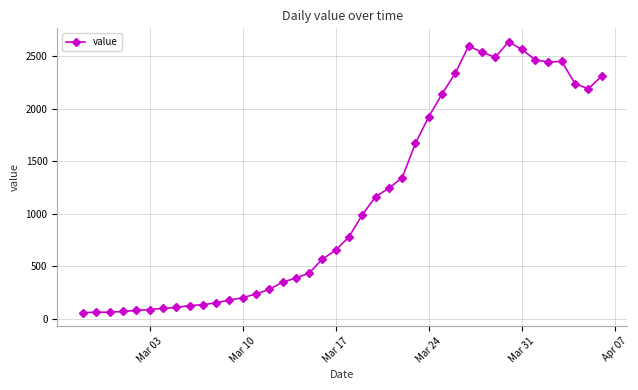

What is the minimum value shown in the chart?

61